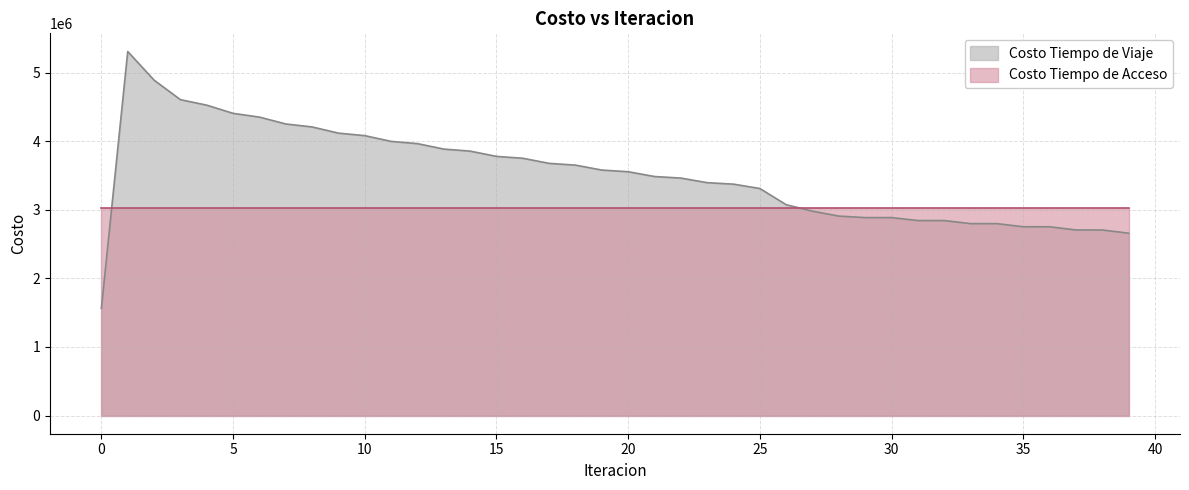

Between 33 and 12, which is larger?

12